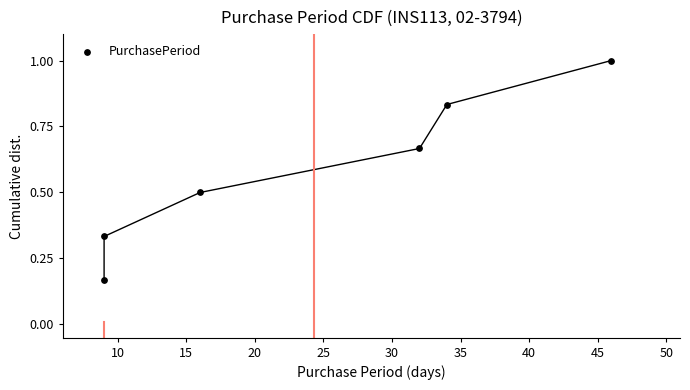

What is the range of X values (max minus min)?

37.0